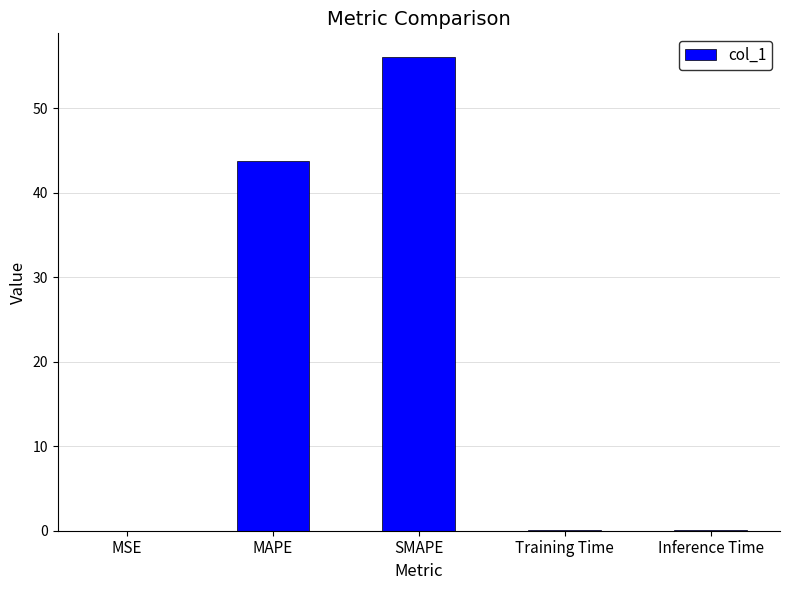

Which has a higher value, SMAPE or Inference Time?

SMAPE